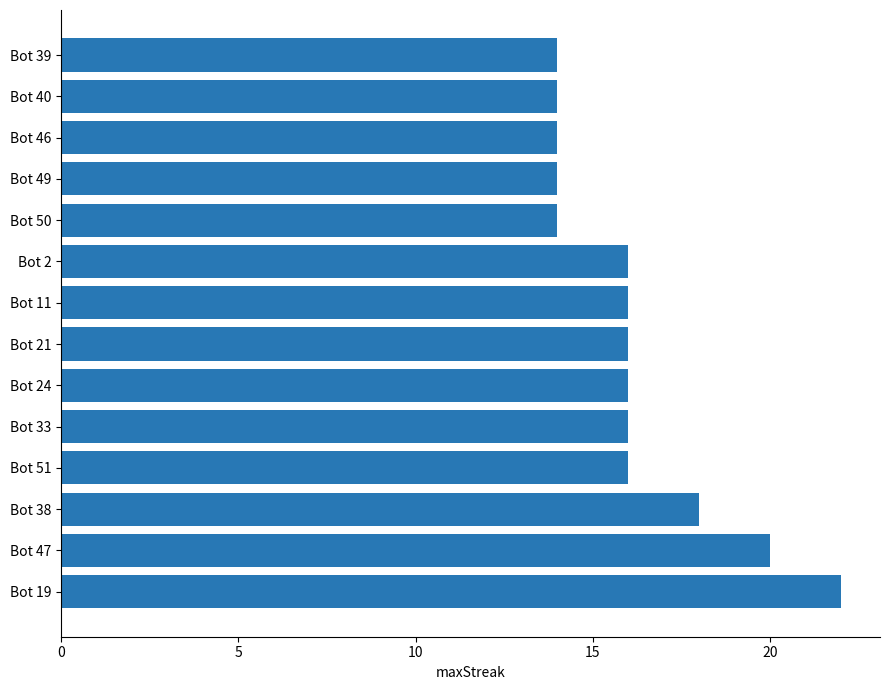

What is the maximum value shown in the chart?

22